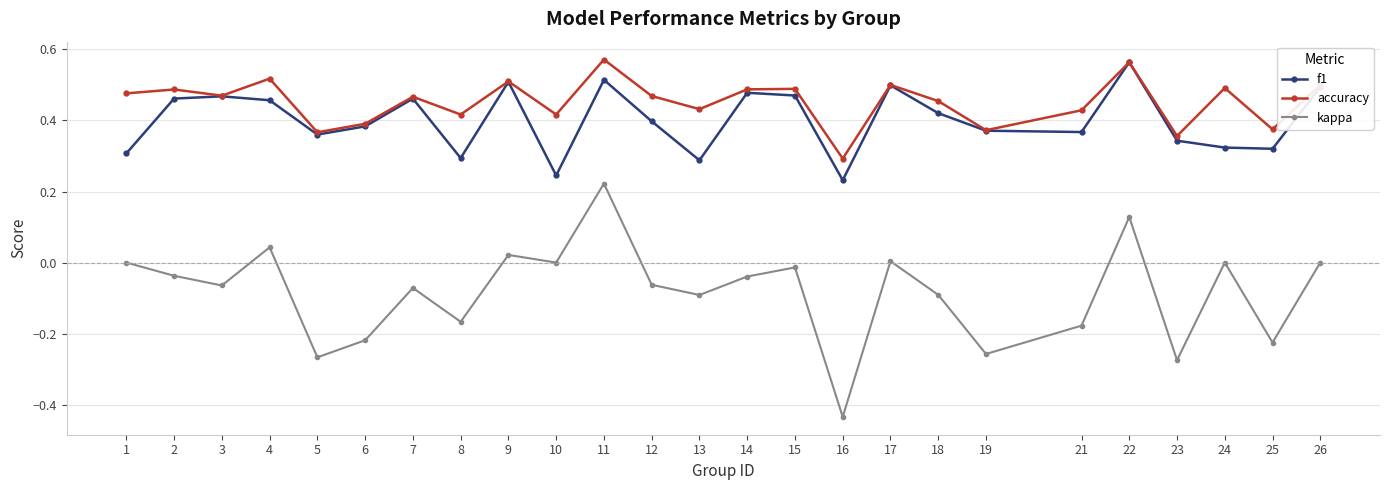

Rank the series at 13 from highest to lowest value.

accuracy, f1, kappa